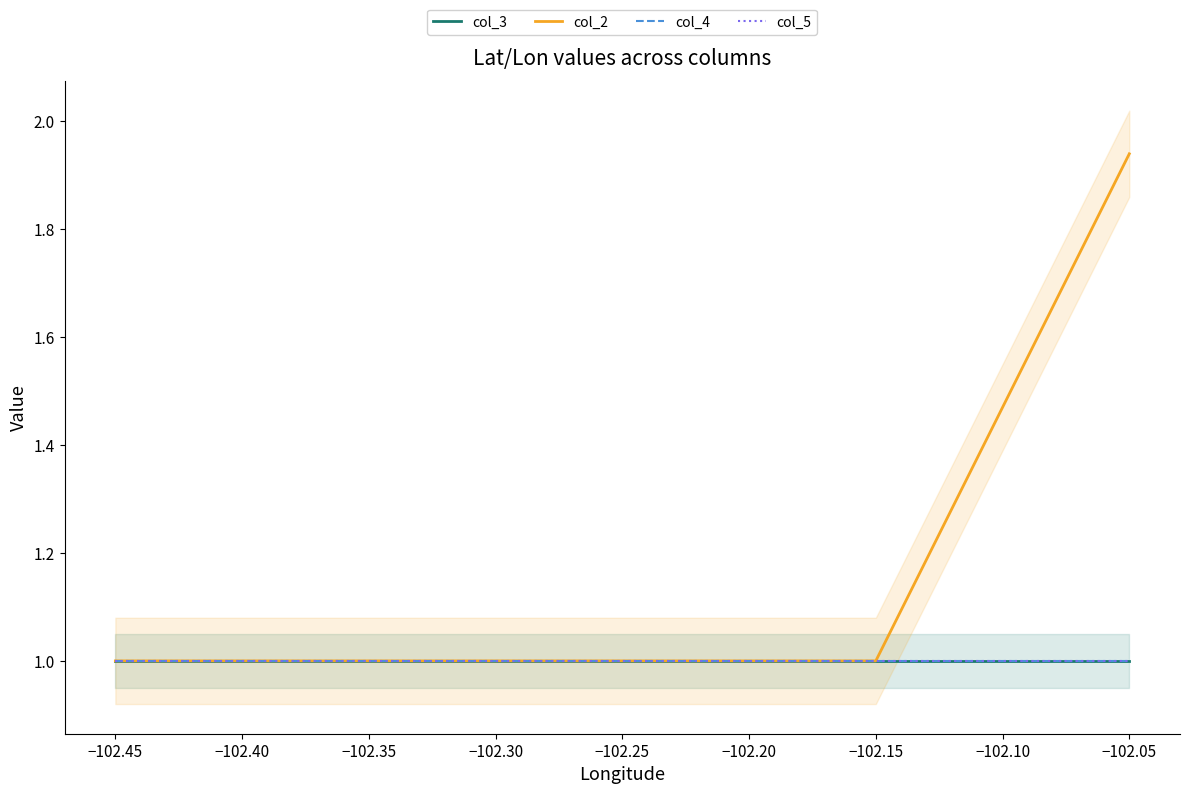

The value of col_5 at −102.25 is 1.0. True or false?

True